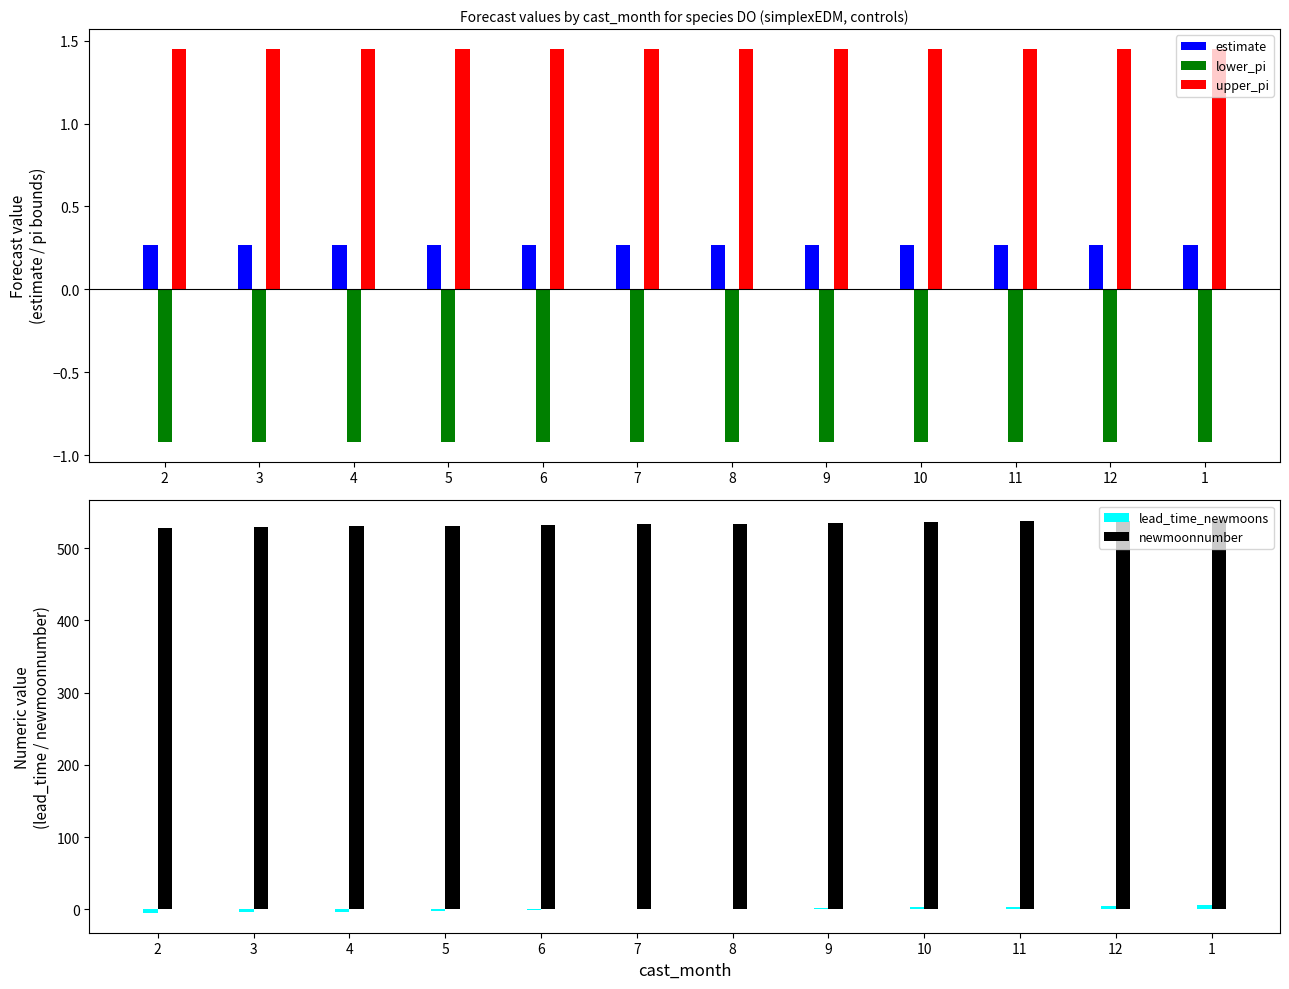

What is the total value across all series at 9?

537.8